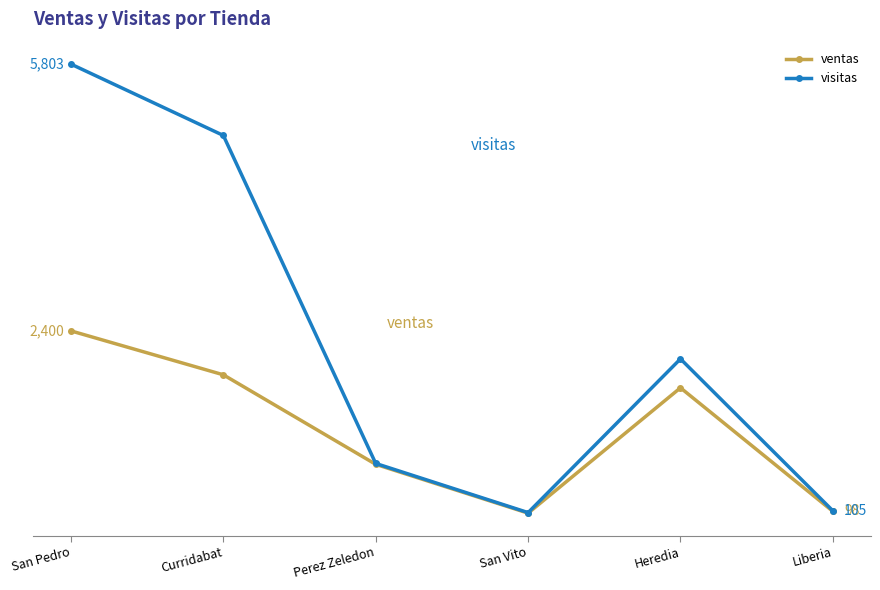

What are all the series names shown in the legend?

ventas, visitas